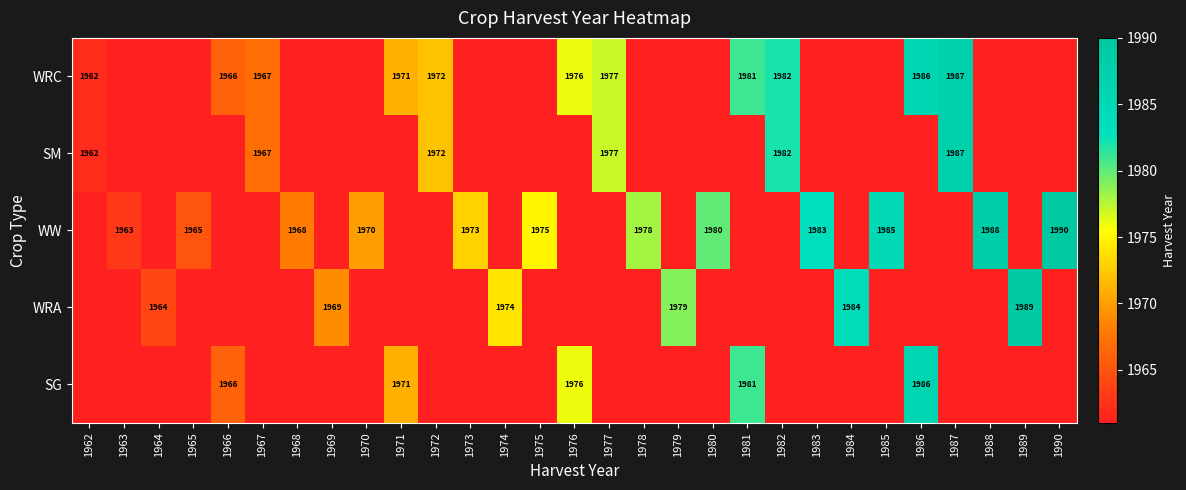

At which category does the chart reach its minimum across all series?

1963